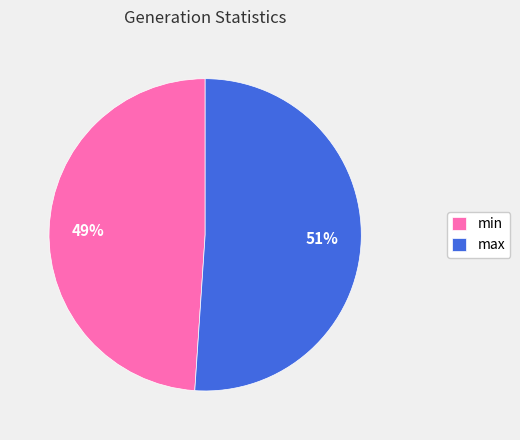

To the nearest percent, what percentage of the pie is min?

49%